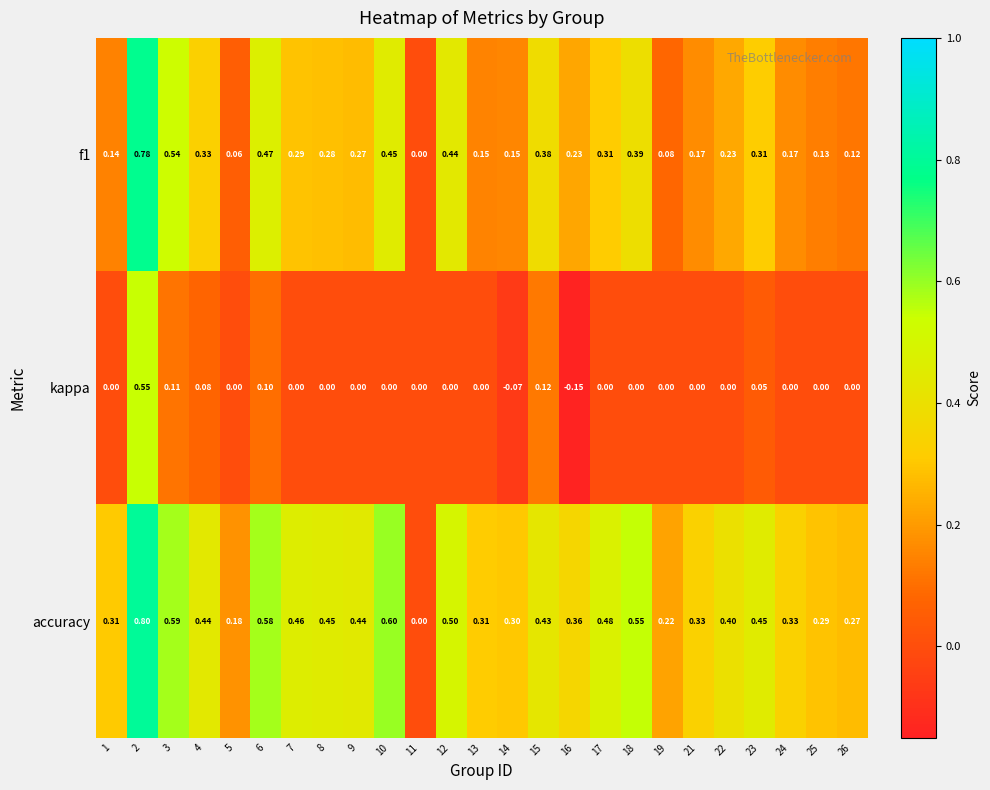

Between 8 and 23, which series saw the biggest shift?

kappa